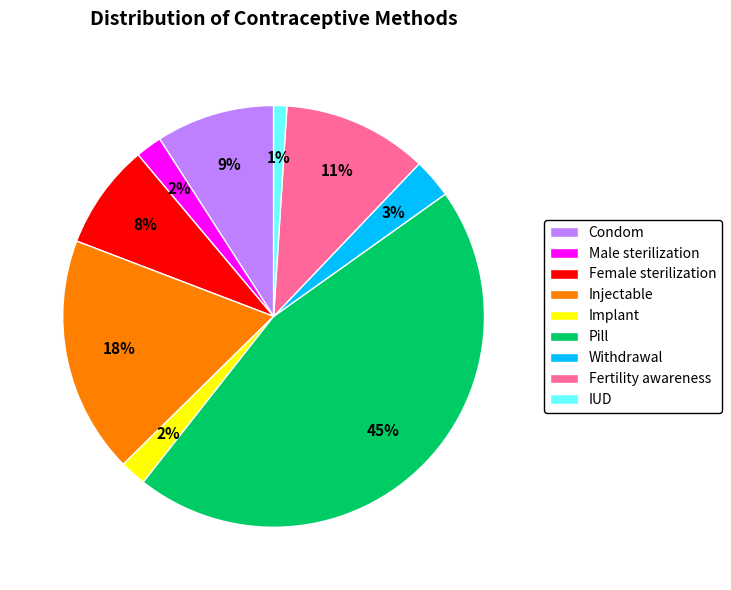

Which has a higher value, Male sterilization or Female sterilization?

Female sterilization